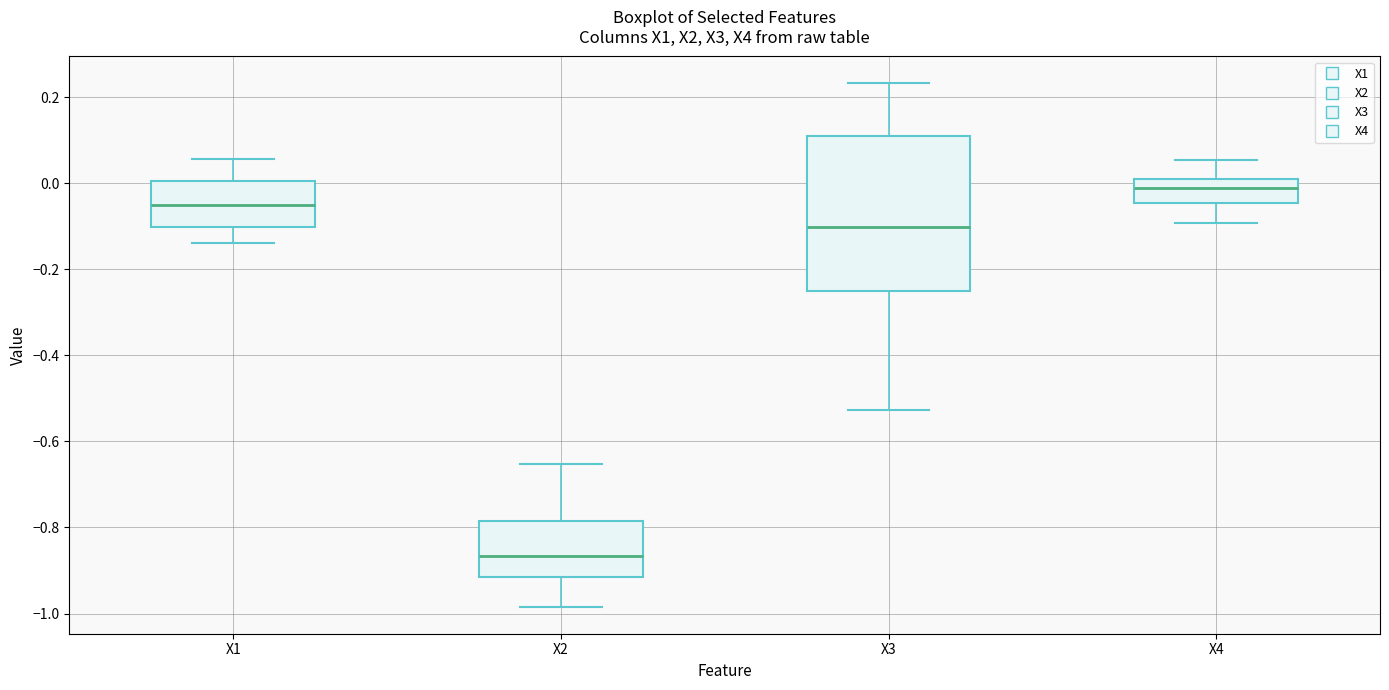

Reading left to right, transcribe this box plot: for each box, give where its median line is, the range the box spans, and where its two whiskers end, as read against the y-axis. The values are not printed on the chart, so give them approximately, as read against the axis.

X1: median -0.06, box -0.10 to 0.00, whiskers -0.14 to 0.06
X2: median -0.86, box -0.92 to -0.78, whiskers -0.98 to -0.66
X3: median -0.10, box -0.26 to 0.10, whiskers -0.52 to 0.24
X4: median -0.02, box -0.04 to 0.00, whiskers -0.10 to 0.06